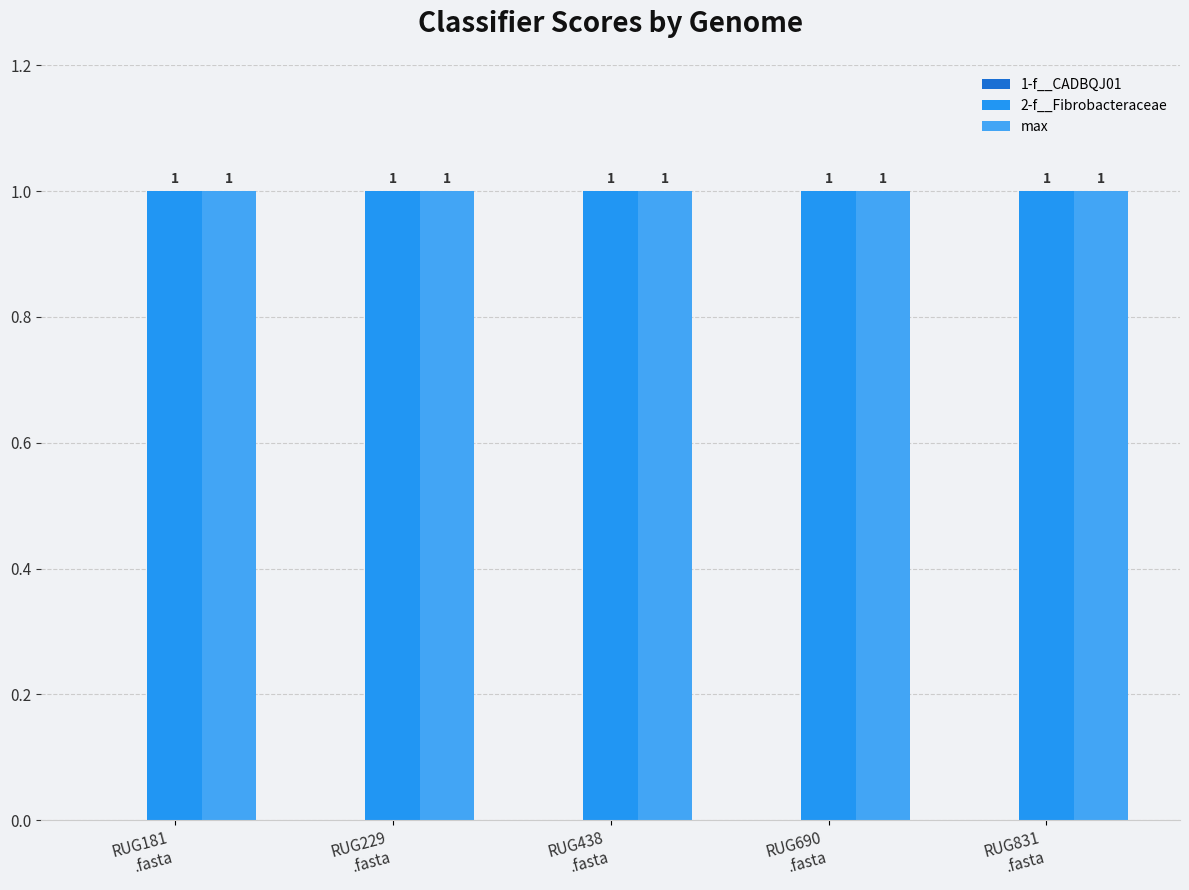

Reading left to right, extract all data points from this chart.

1-f__CADBQJ01: RUG181
.fasta=0	RUG229
.fasta=0	RUG438
.fasta=0	RUG690
.fasta=0	RUG831
.fasta=0
2-f__Fibrobacteraceae: RUG181
.fasta=1	RUG229
.fasta=1	RUG438
.fasta=1	RUG690
.fasta=1	RUG831
.fasta=1
max: RUG181
.fasta=1	RUG229
.fasta=1	RUG438
.fasta=1	RUG690
.fasta=1	RUG831
.fasta=1